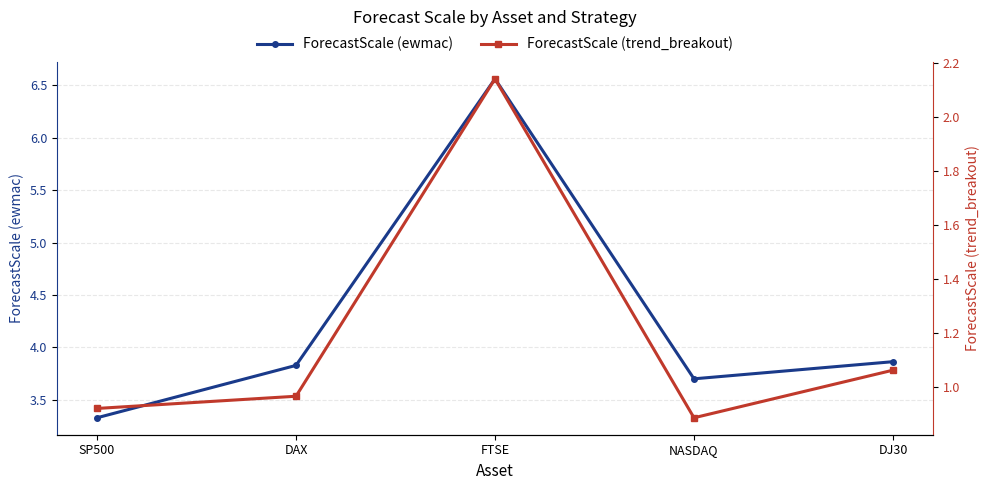

Which has a higher value, FTSE or DAX?

FTSE